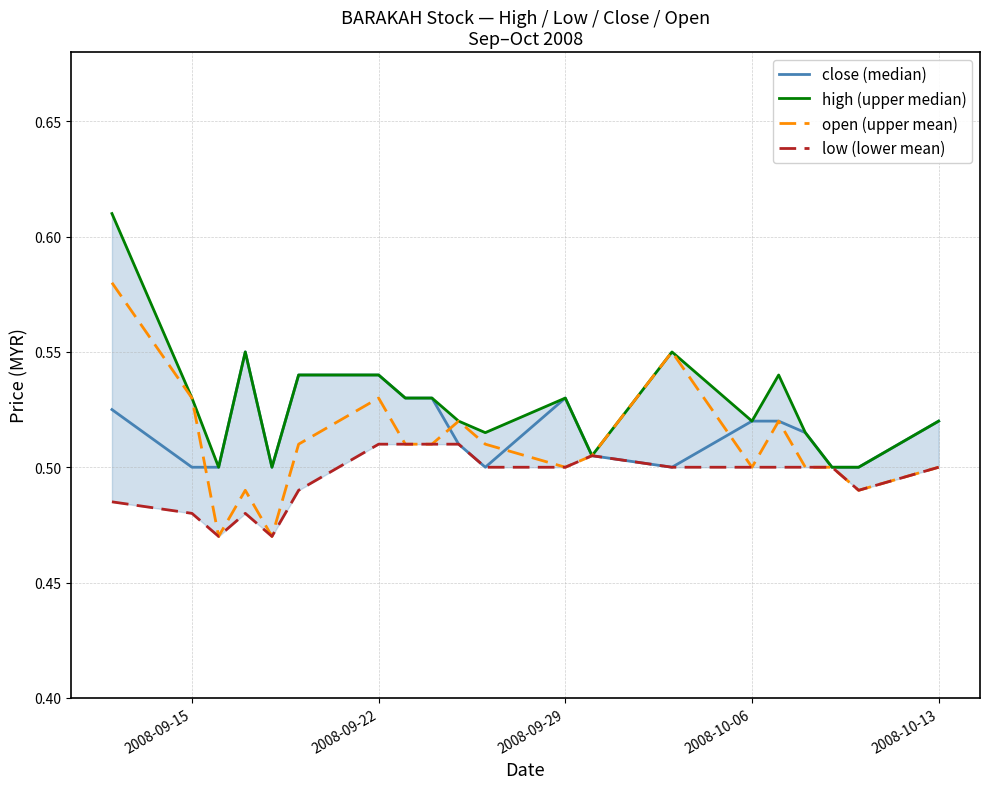

The open (upper mean) series shows 0.8 at 2008-09-29. True or false?

False